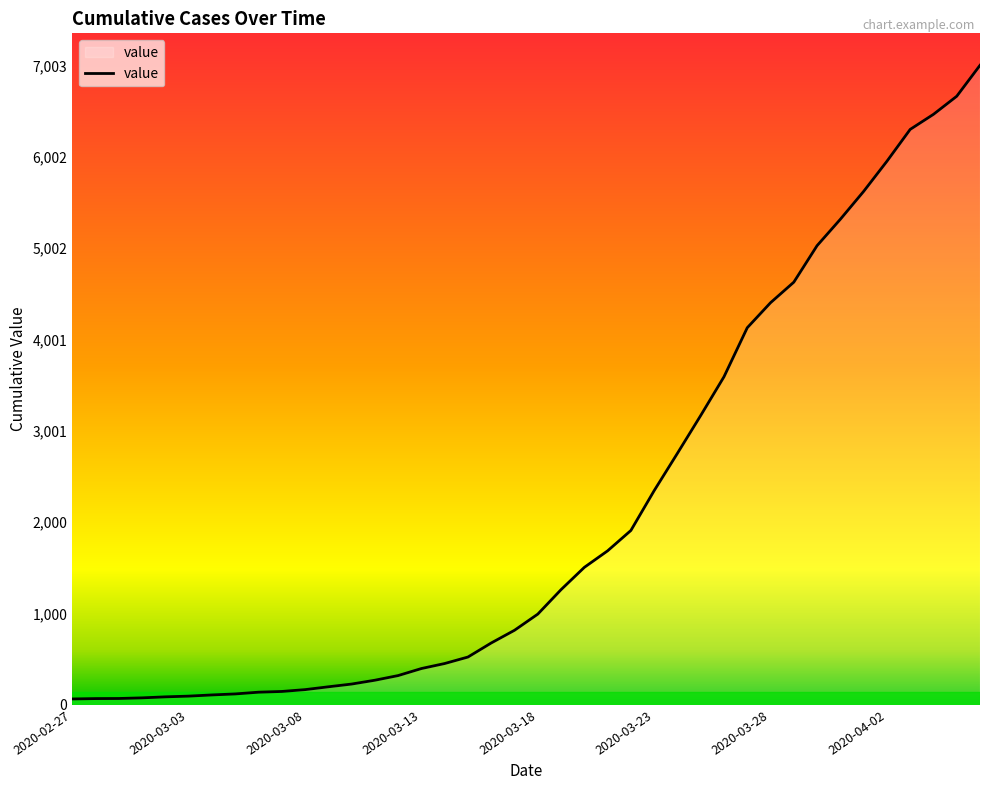

What is the difference between the maximum and minimum values?

6939